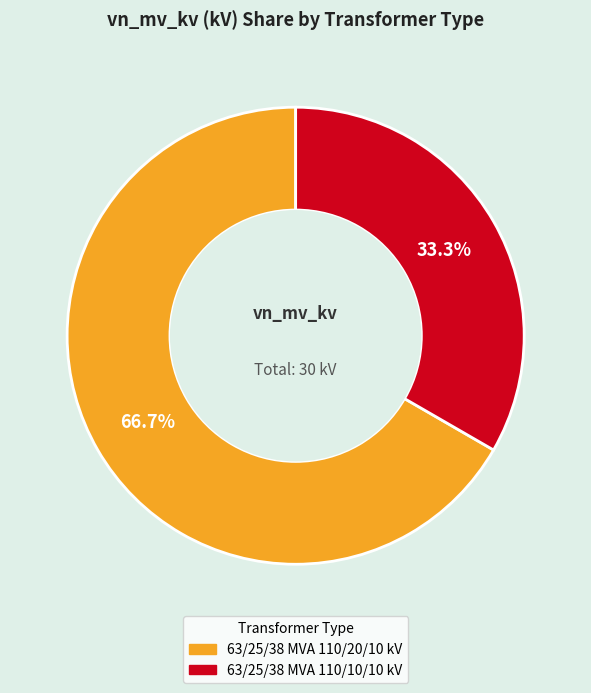

Rank the categories by value from lowest to highest.

63/25/38 MVA 110/10/10 kV, 63/25/38 MVA 110/20/10 kV